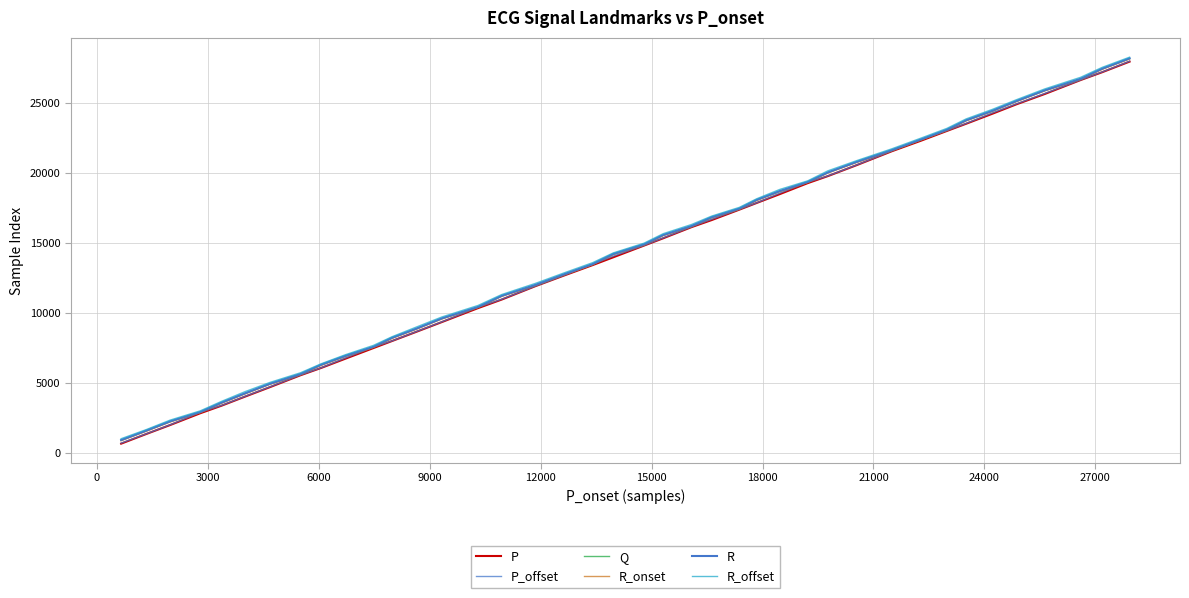

Count the number of categories in the chart.

40